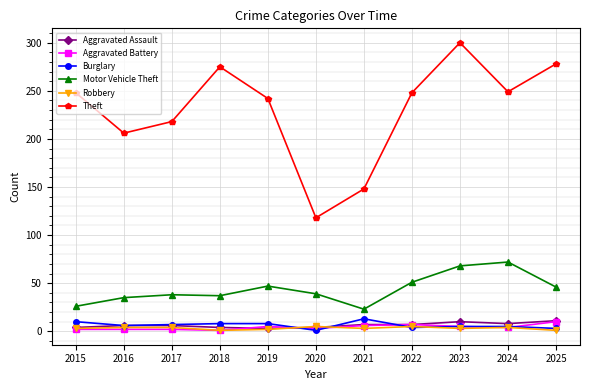

What is the average value of the Aggravated Battery series?

4